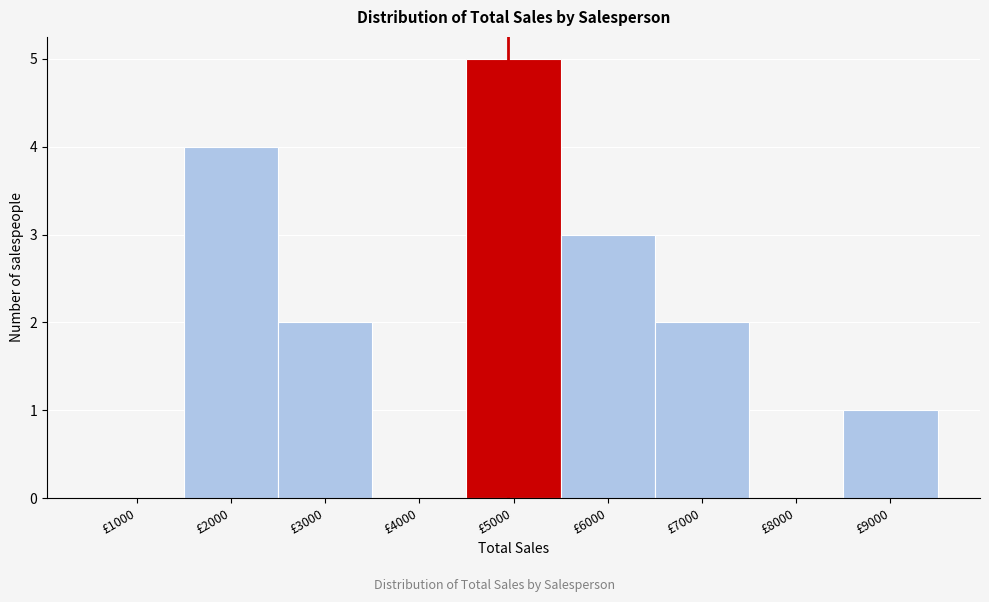

Reading left to right, transcribe all the data shown in this chart.

£1000=0	£2000=4	£3000=2	£4000=0	£5000=5	£6000=3	£7000=2	£8000=0	£9000=1